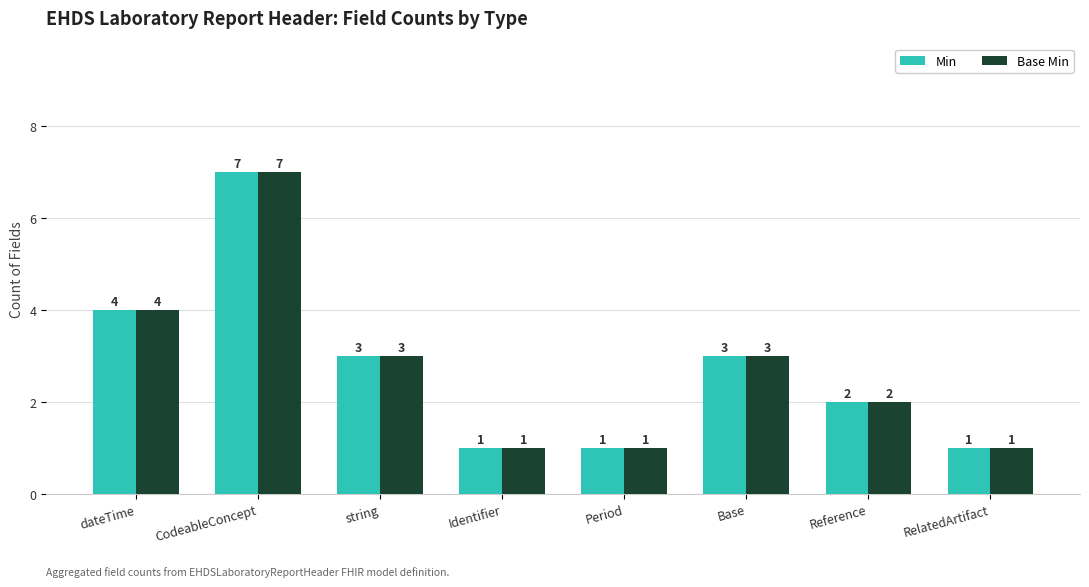

Reading right to left, extract all data points from this chart.

Min: RelatedArtifact=1	Reference=2	Base=3	Period=1	Identifier=1	string=3	CodeableConcept=7	dateTime=4
Base Min: RelatedArtifact=1	Reference=2	Base=3	Period=1	Identifier=1	string=3	CodeableConcept=7	dateTime=4